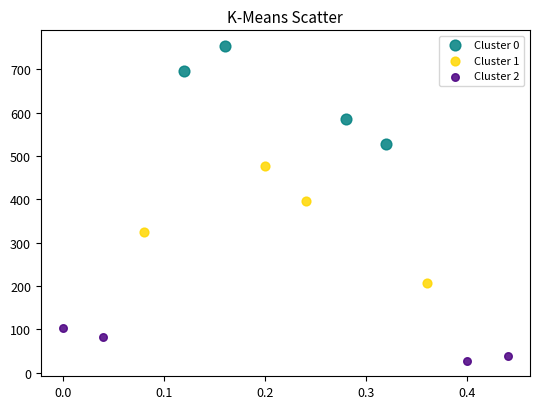

Which series reaches the minimum Y coordinate?

Cluster 2